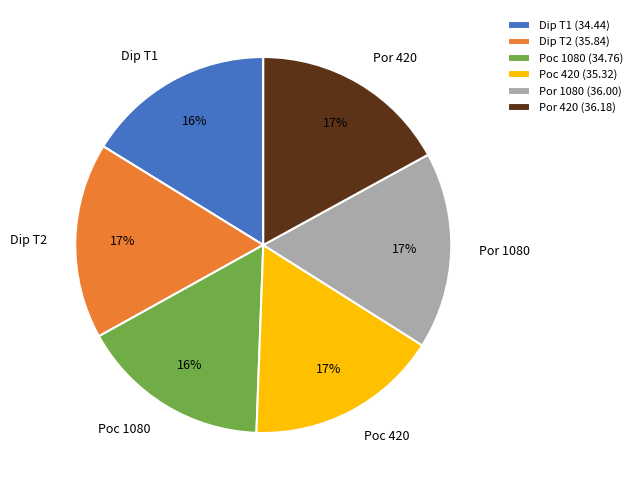

Combined, do Poc 1080 (34.76) and Poc 420 (35.32) account for over 50%?

No